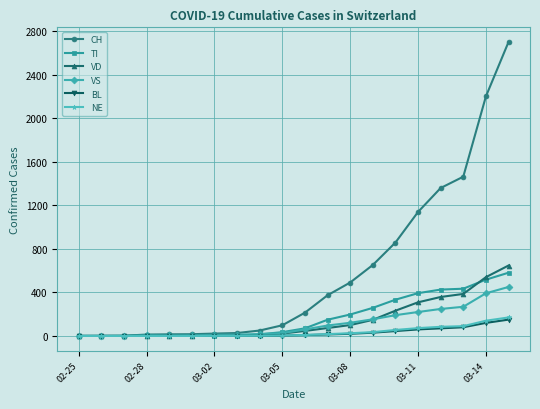

What is the greatest value displayed?

2700